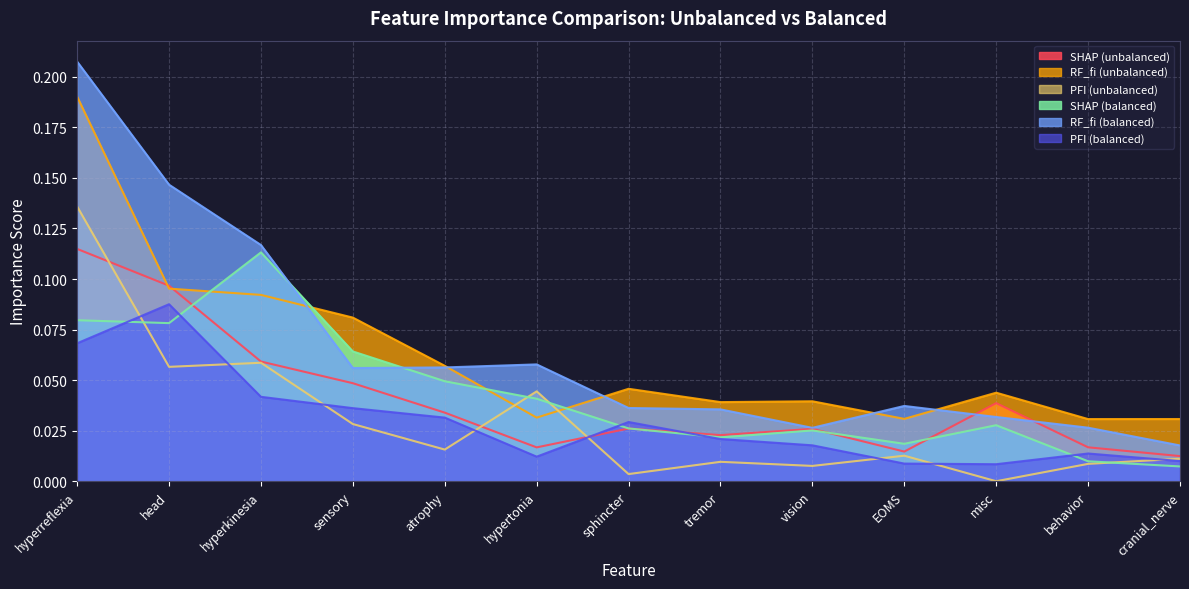

The PFI (unbalanced) series shows 0.1 at head. True or false?

True